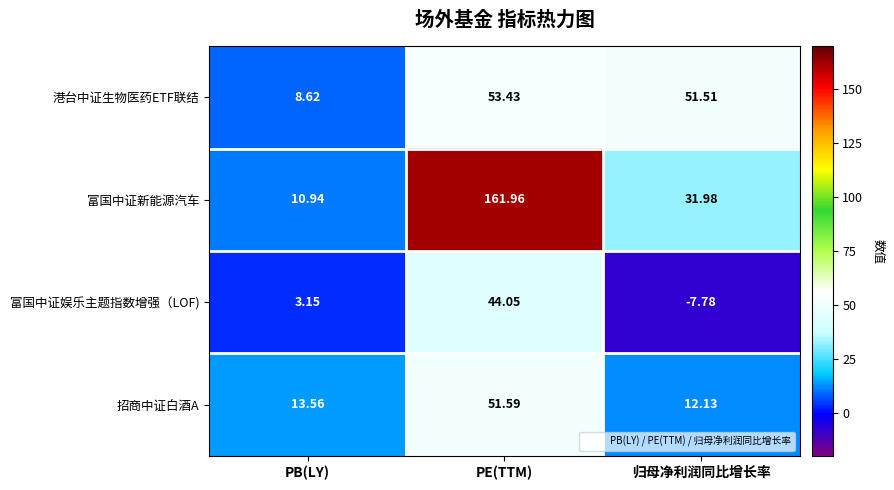

What is the total value across all series at PE(TTM)?

311.0